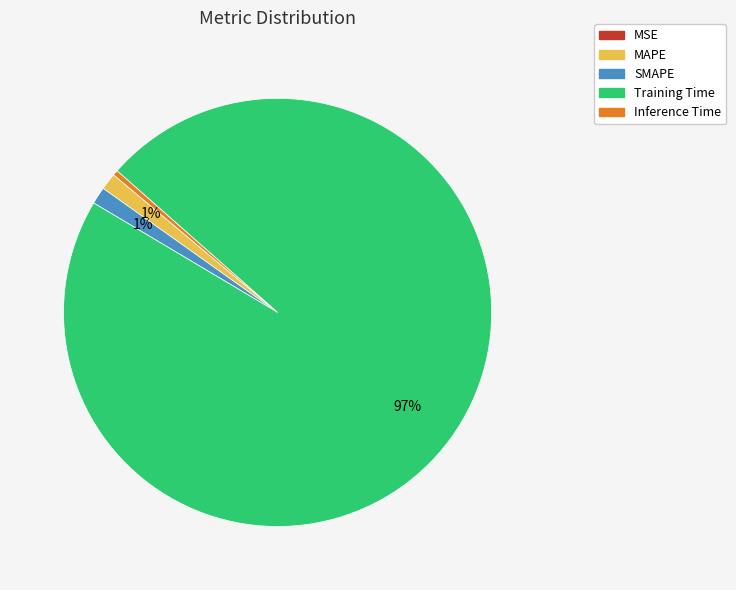

Which category accounts for the majority?

Training Time